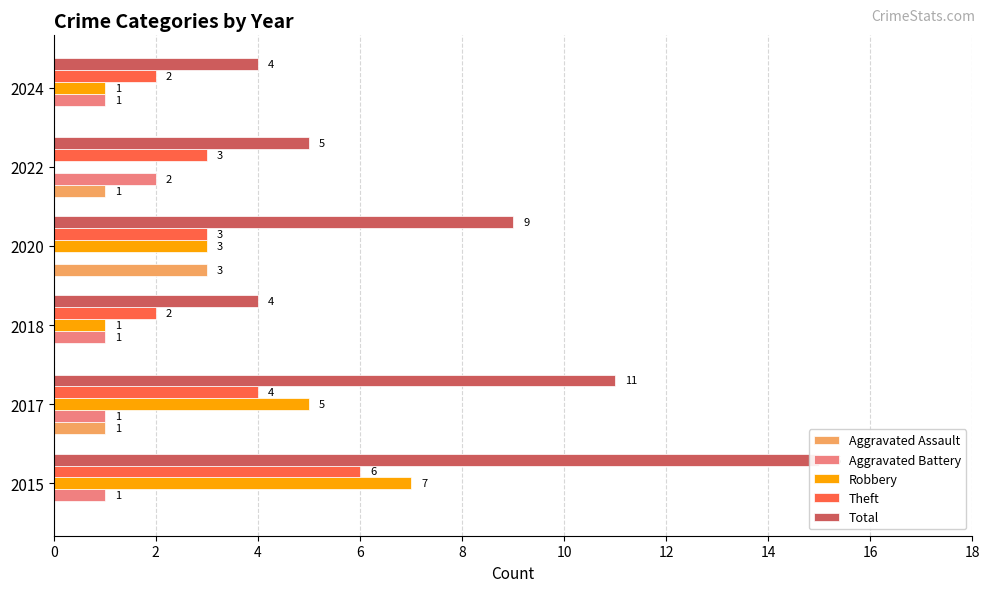

Is it true that Aggravated Assault equals 1 at 2020?

False